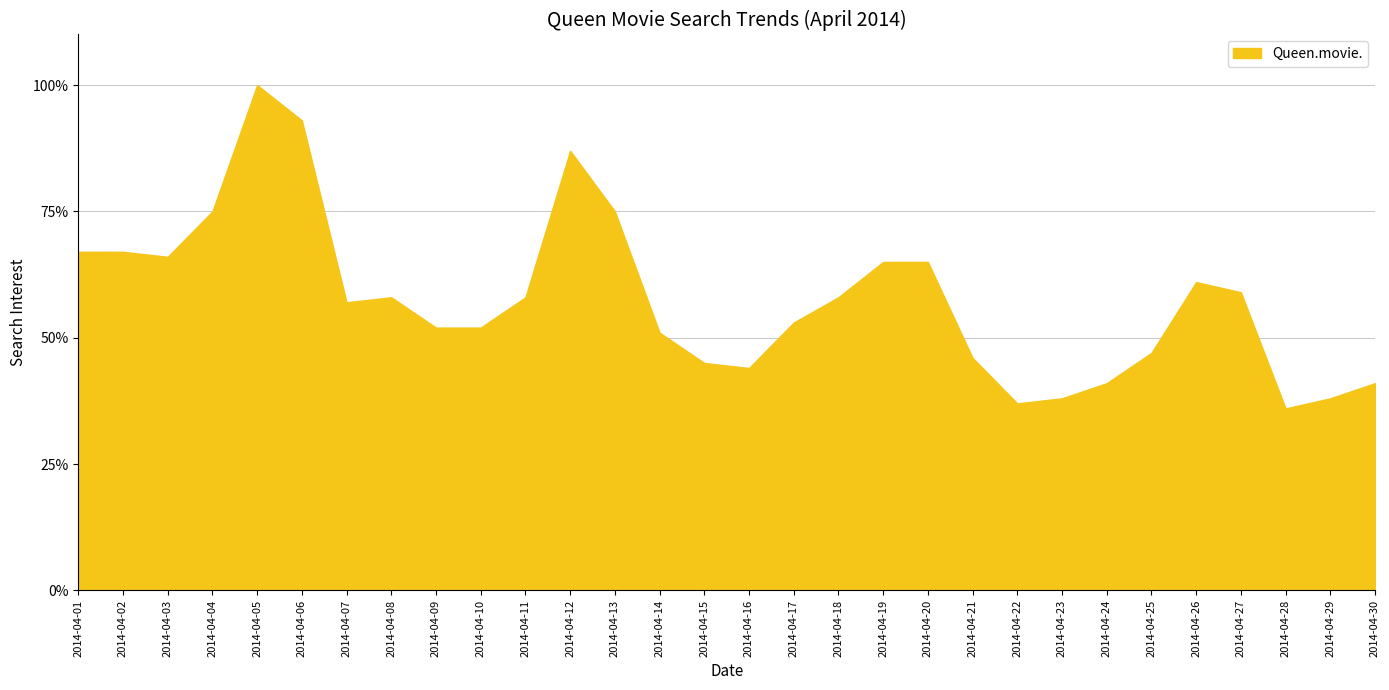

What is the smallest value displayed?

36